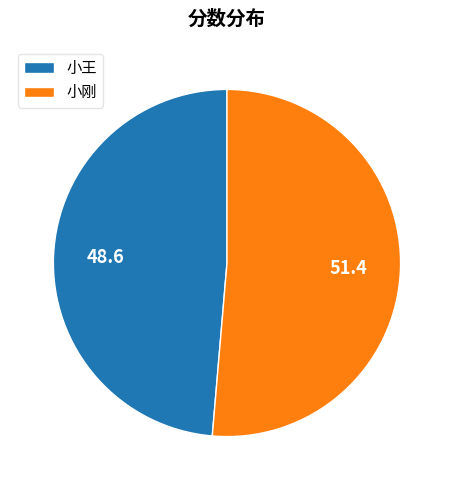

Which slice is the largest?

小刚